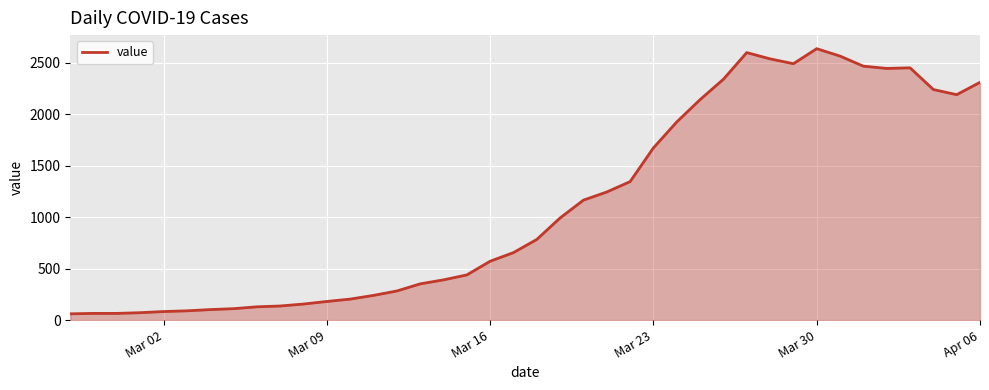

What is the maximum value shown in the chart?

2638